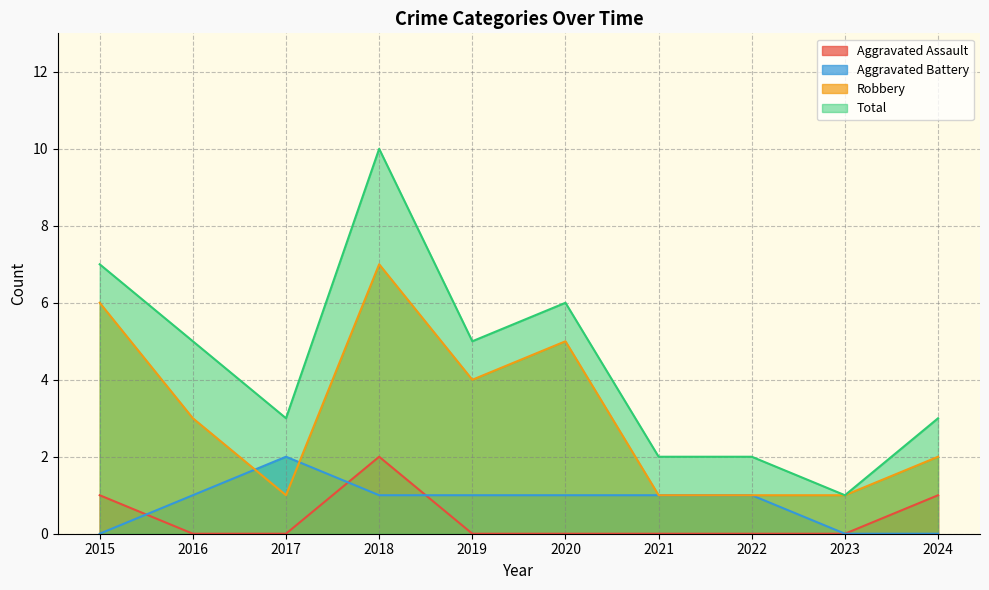

True or false: Robbery has more than 2 interior local peaks.

False